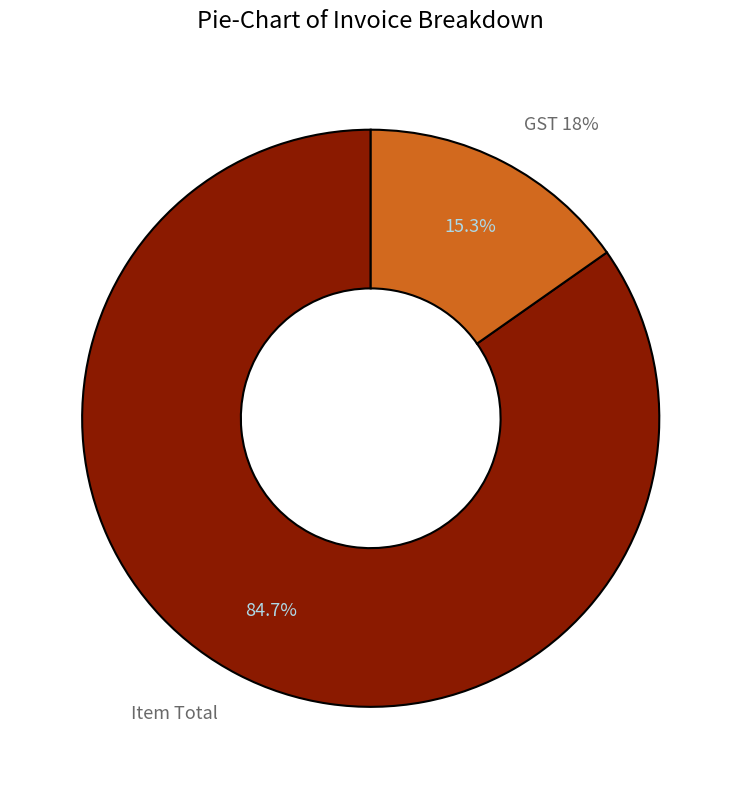

What is the smallest slice in the pie chart?

GST 18%